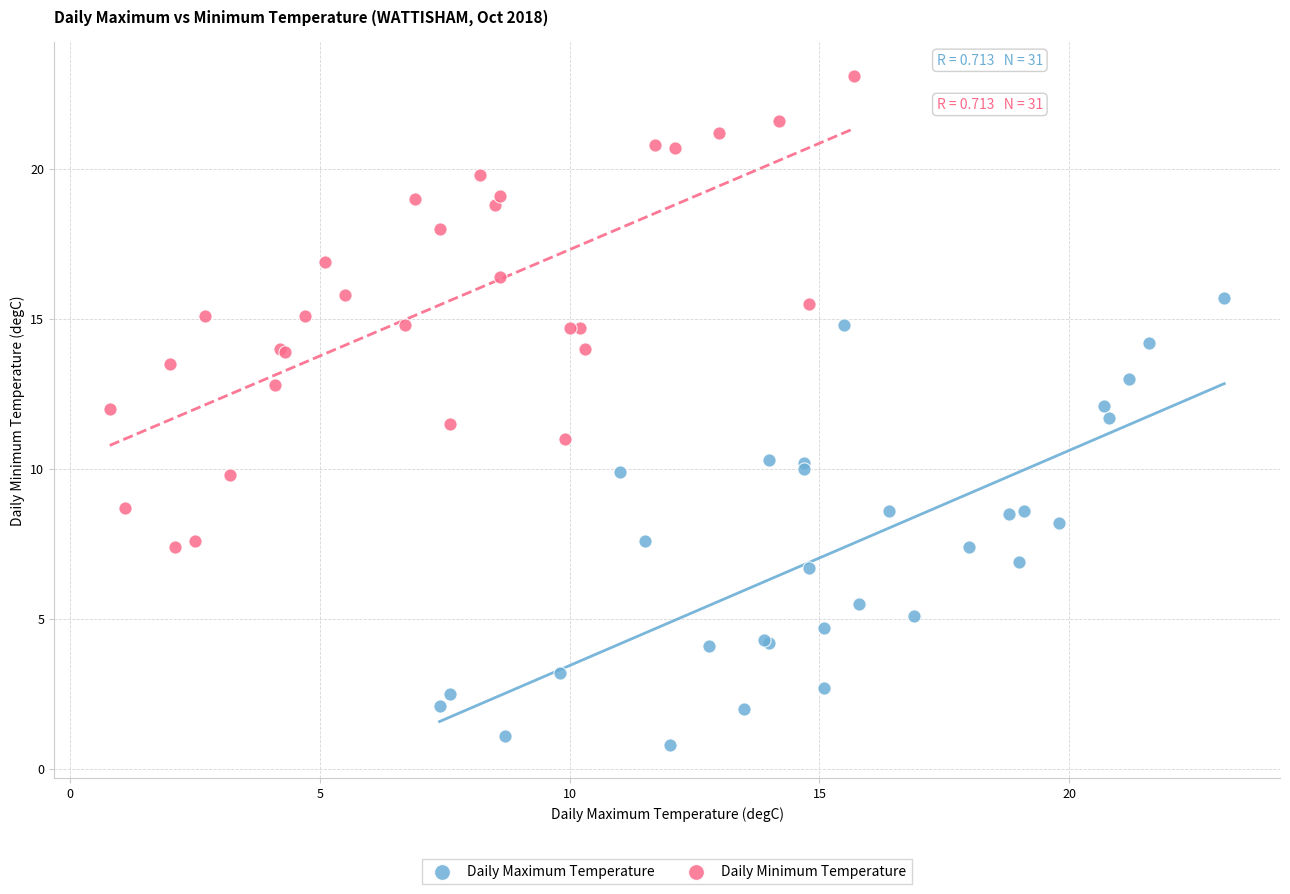

Which series reaches the minimum Y coordinate?

Daily Maximum Temperature